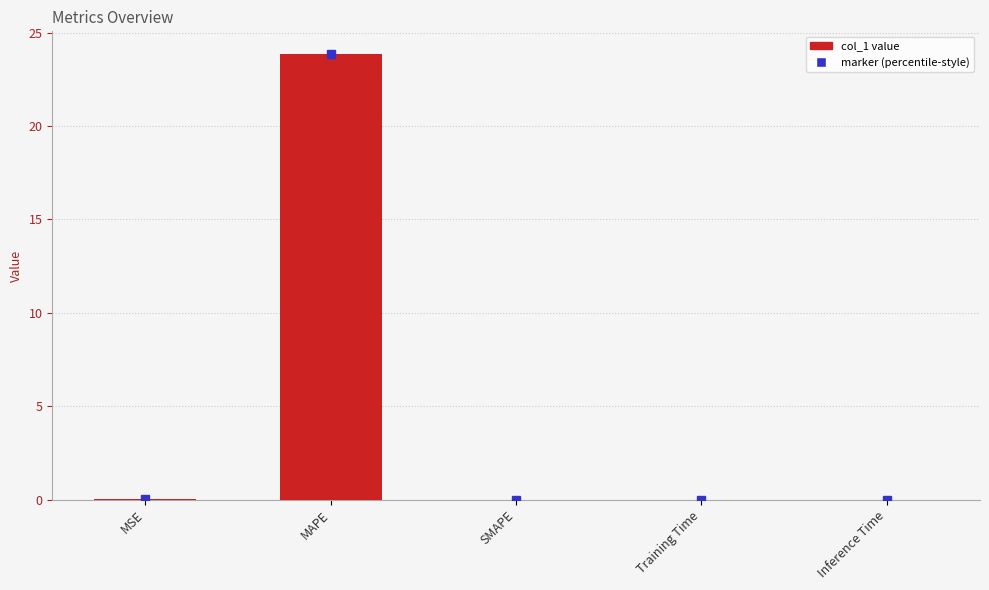

Between MAPE and SMAPE, which is larger?

MAPE